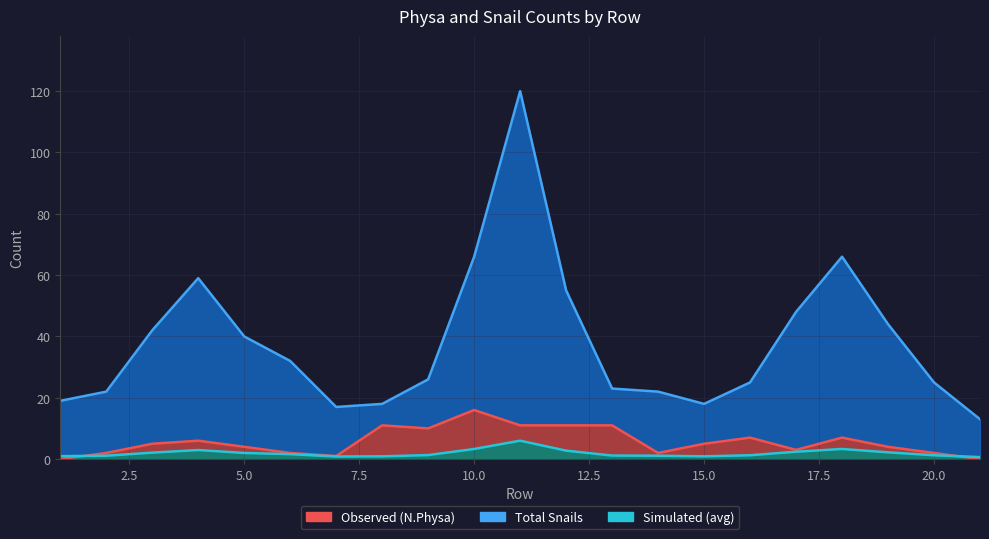

True or false: Total Snails and Observed (N.Physa) intersect in this chart.

False